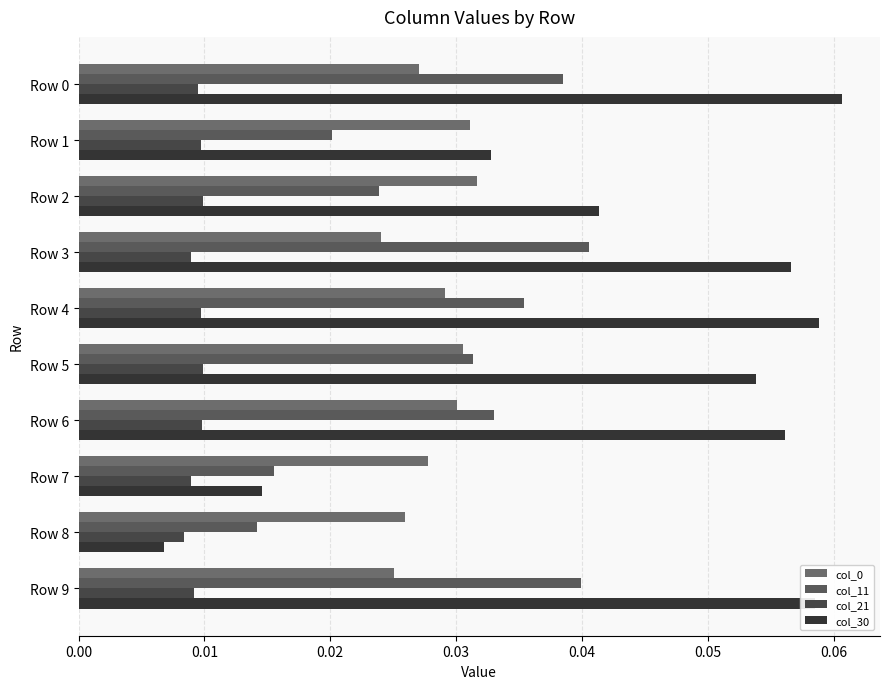

How many categories are shown in the chart?

10